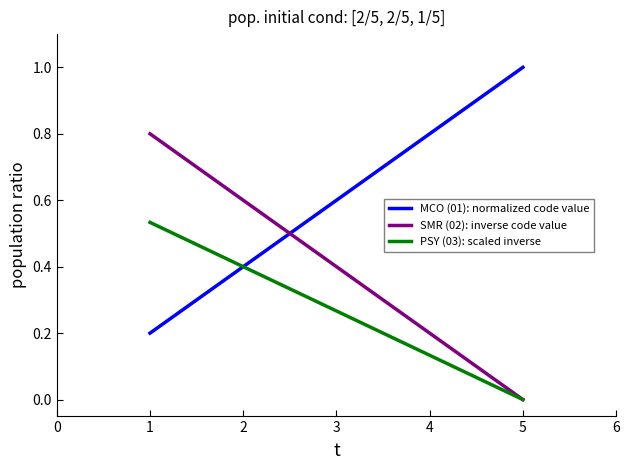

True or false: SMR (02): inverse code value and MCO (01): normalized code value intersect in this chart.

True